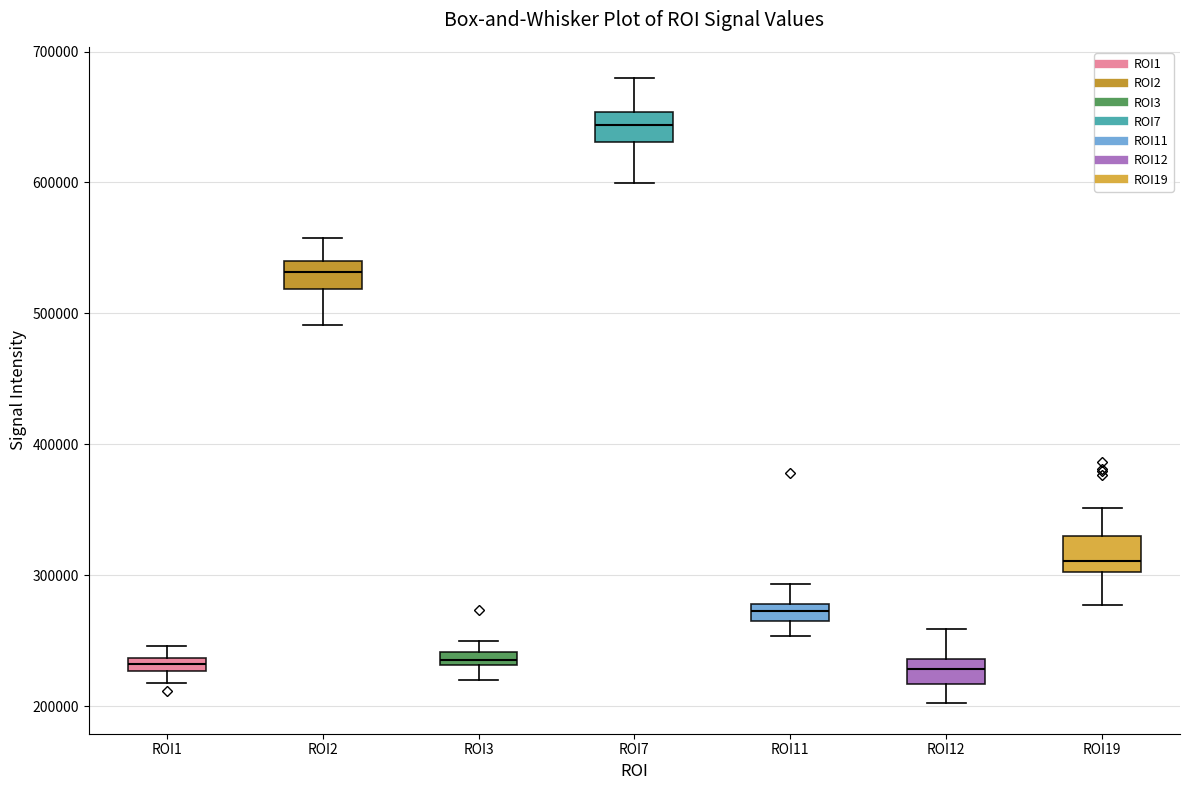

Where does the upper whisker of the box for ROI19 end on the y-axis? The values are not printed on the chart, so give them approximately, as read against the axis.

350000